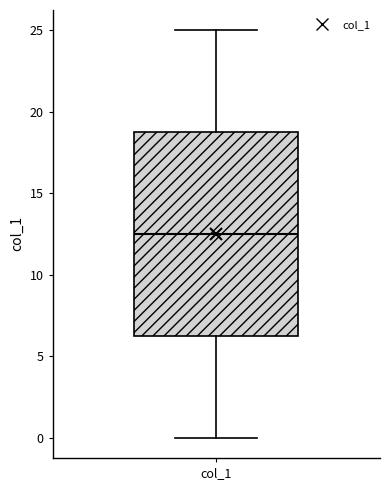

Transcribe this box plot: give where the median line is, the range the box spans, and where the two whiskers end, as read against the y-axis. The values are not printed on the chart, so give them approximately, as read against the axis.

median 12.5, box 6.5 to 19.0, whiskers 0.0 to 25.0